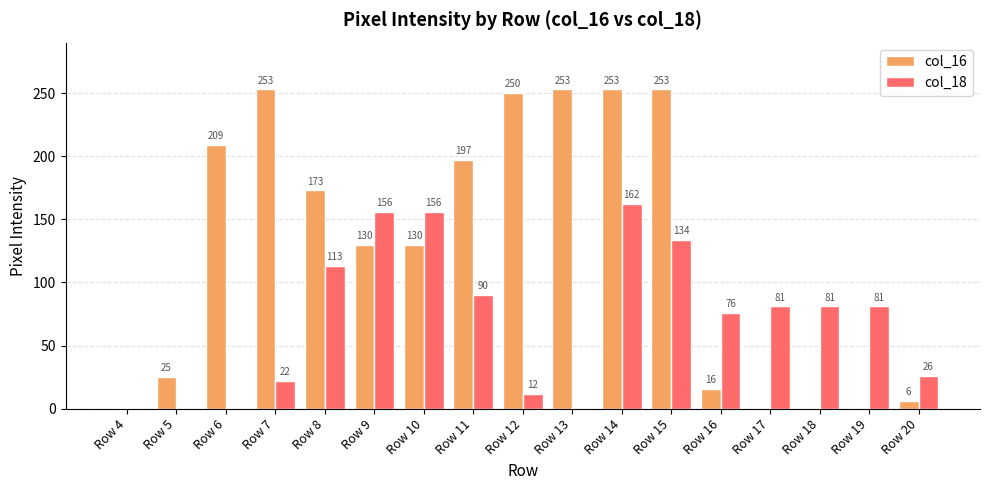

What is the total value across all series at Row 8?

286